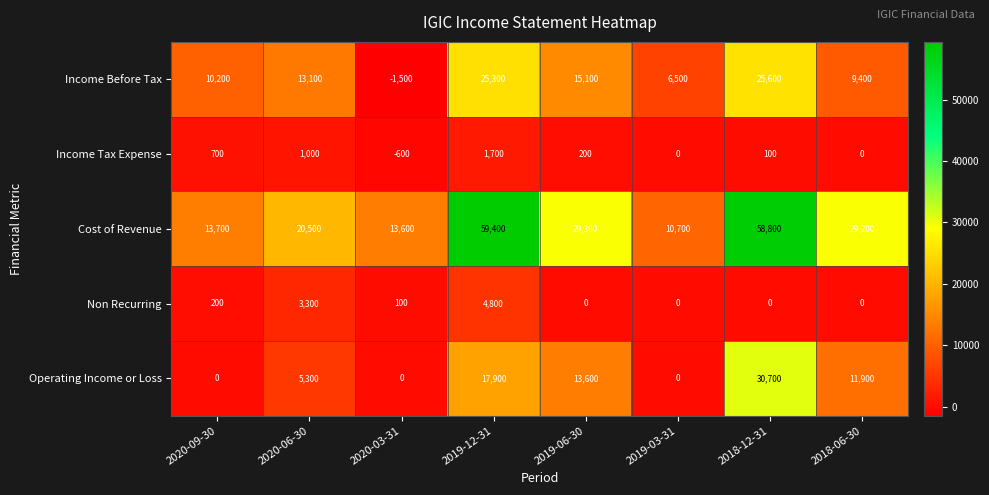

Rank the series by their maximum value, from highest to lowest.

Cost of Revenue, Operating Income or Loss, Income Before Tax, Non Recurring, Income Tax Expense